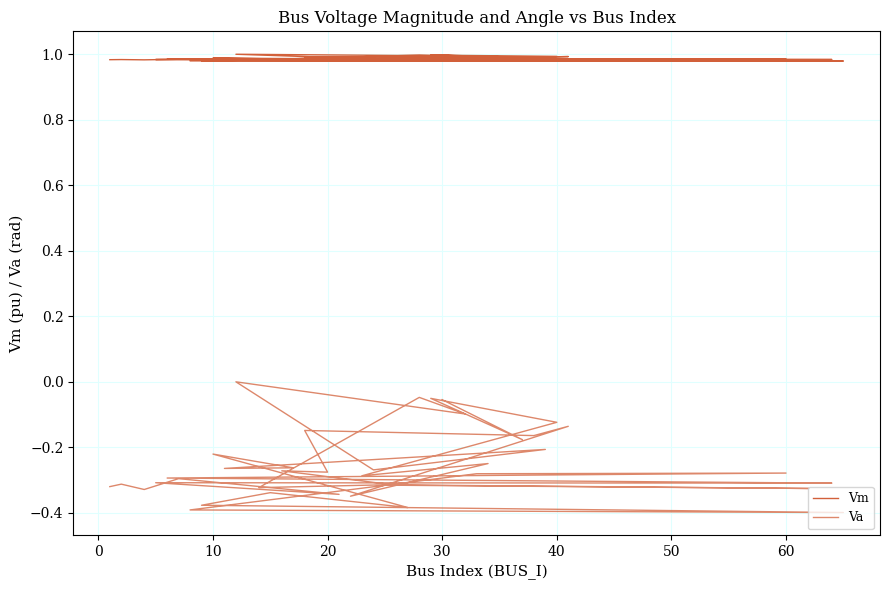

What is the difference between the second highest and minimum values in the Va series?

0.4